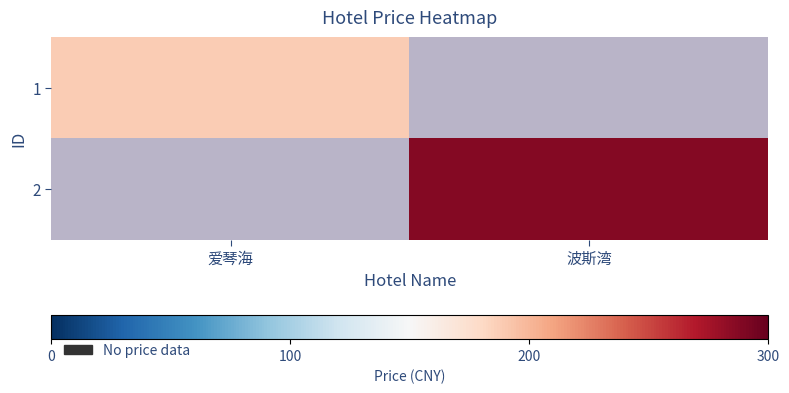

How many categories are shown in the chart?

2